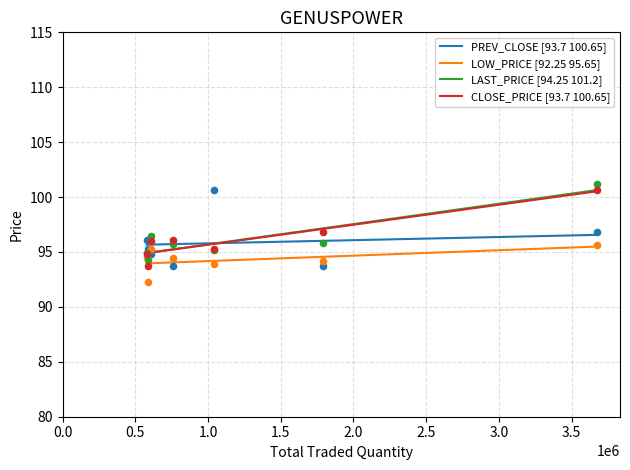

Which series reaches the maximum Y coordinate?

LAST_PRICE